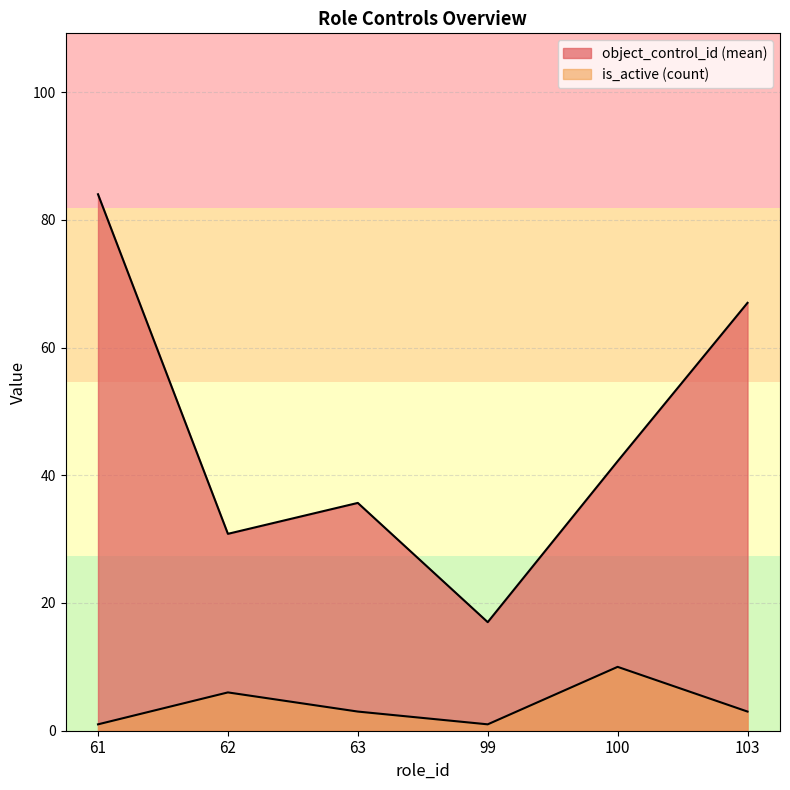

Is it true that the value at 63 is 35.7?

True